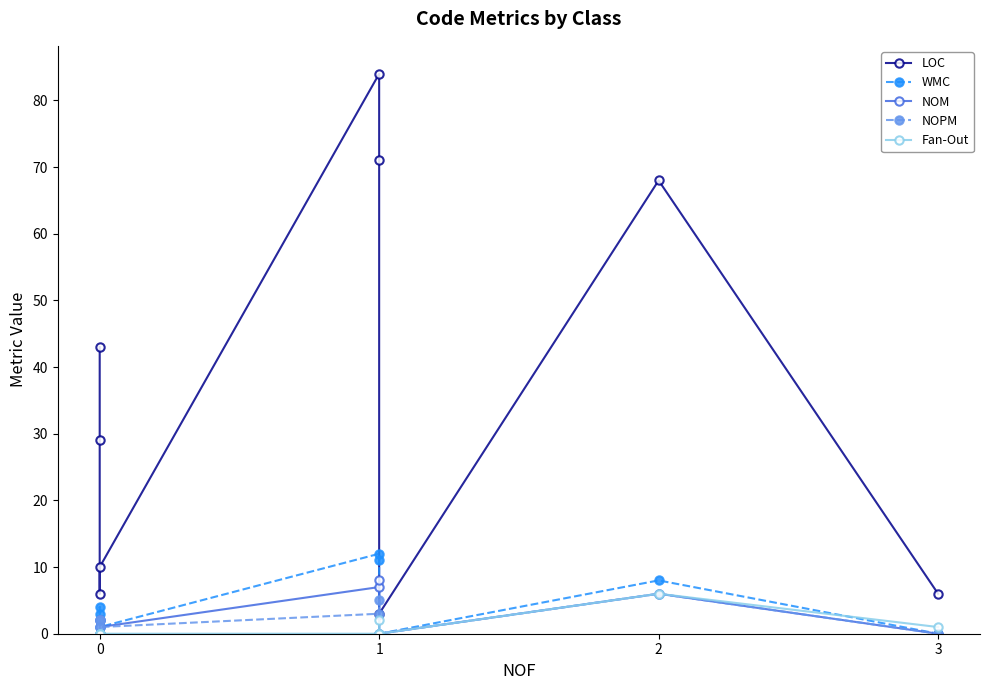

Reading left to right, what are all the values shown in this chart?

LOC: 43	29	6	10	84	71	3	68	6
WMC: 3	4	0	1	12	11	0	8	0
NOM: 2	2	0	1	7	8	0	6	0
NOPM: 2	2	0	1	3	5	0	6	0
Fan-Out: 0	0	0	0	0	2	0	6	1